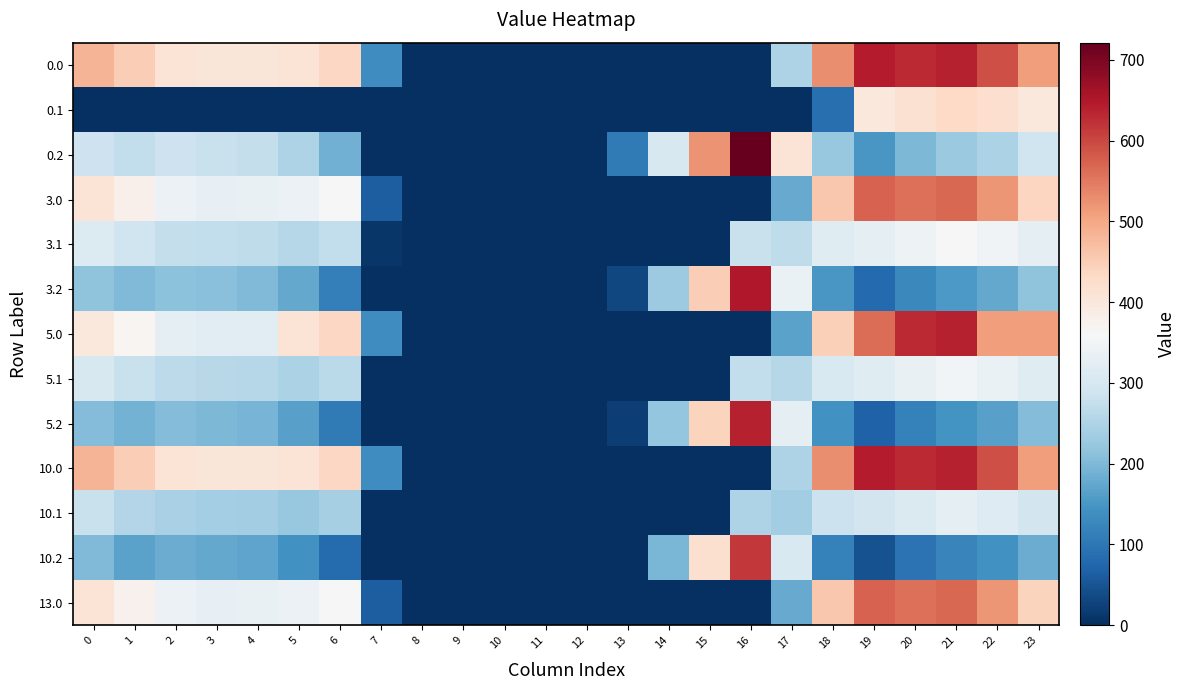

At how many categories does at least one series exceed 380?

16